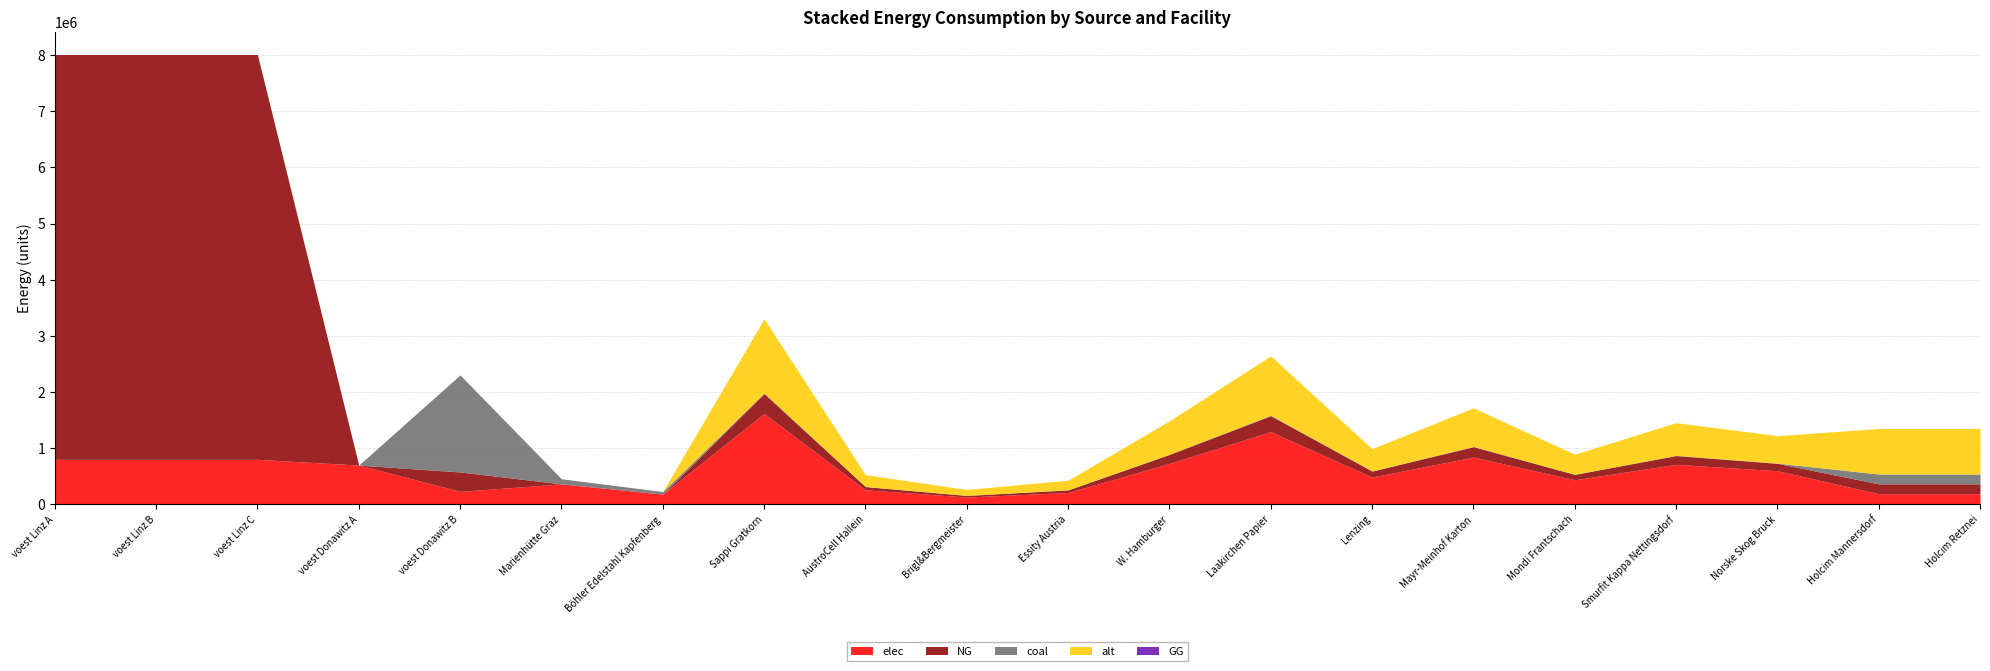

How many distinct data groups are displayed?

5